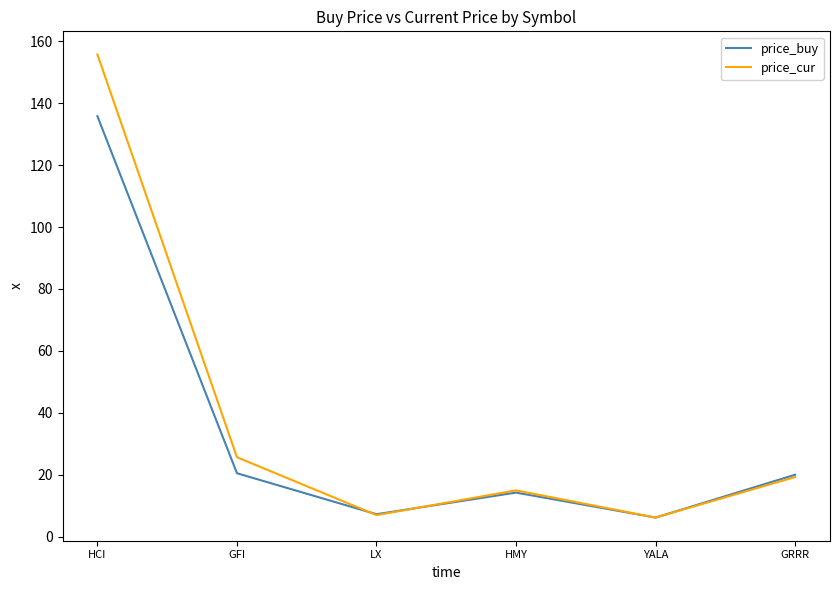

List the series in order of their peak value, highest first.

price_cur, price_buy